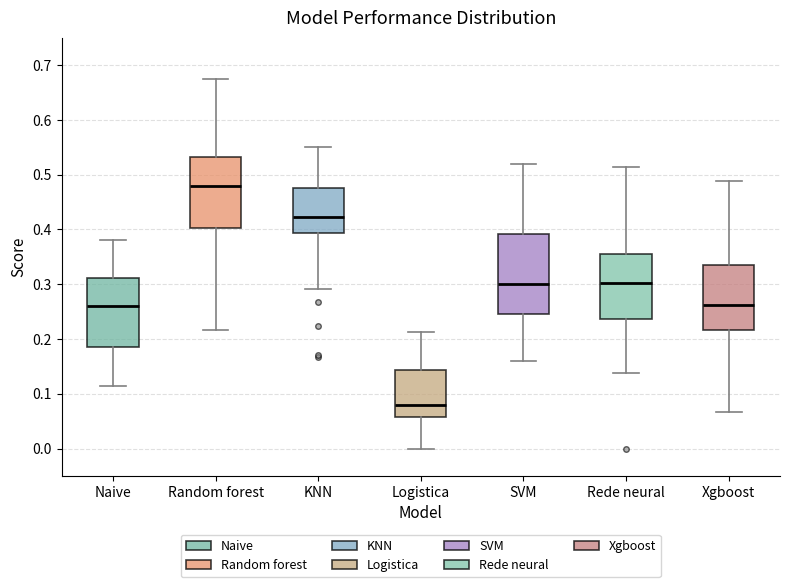

Comparing the boxes themselves (not the whiskers), which one is the tallest?

SVM